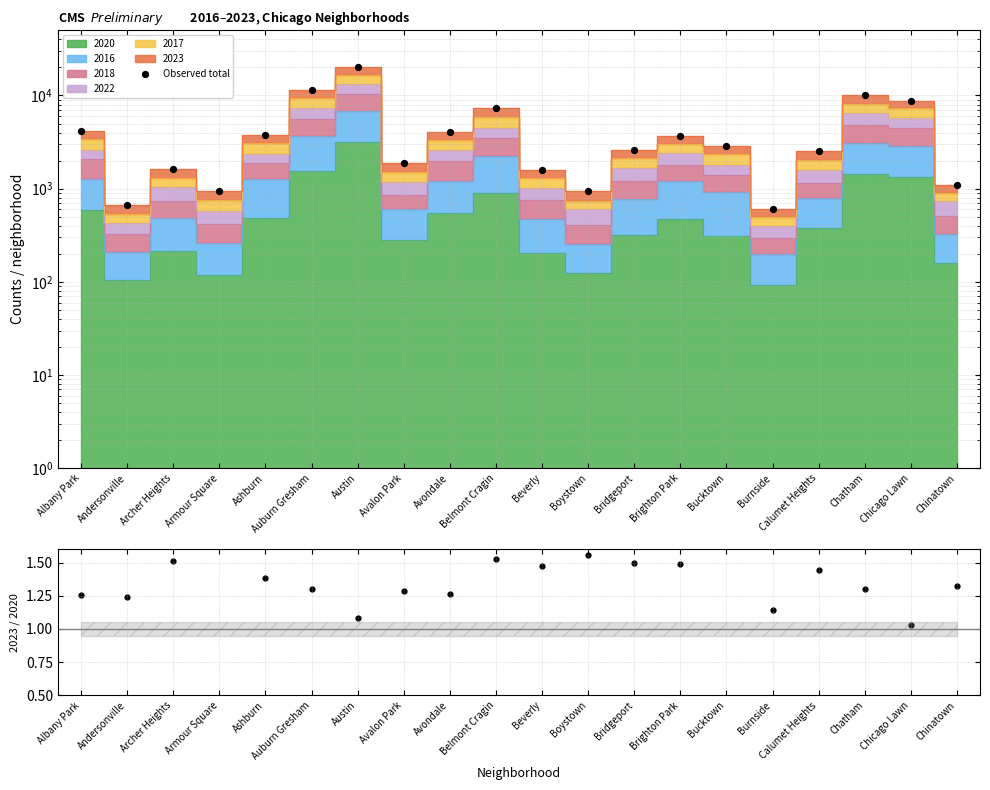

Which series contains the lowest Y value?

2023/2020